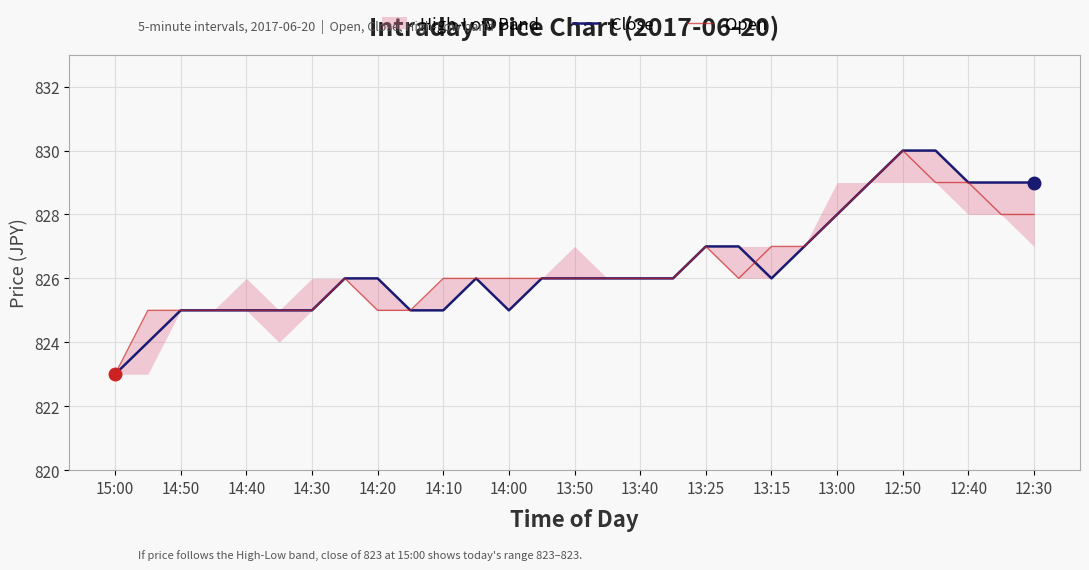

List the series in order of their peak value, highest first.

Close, Open